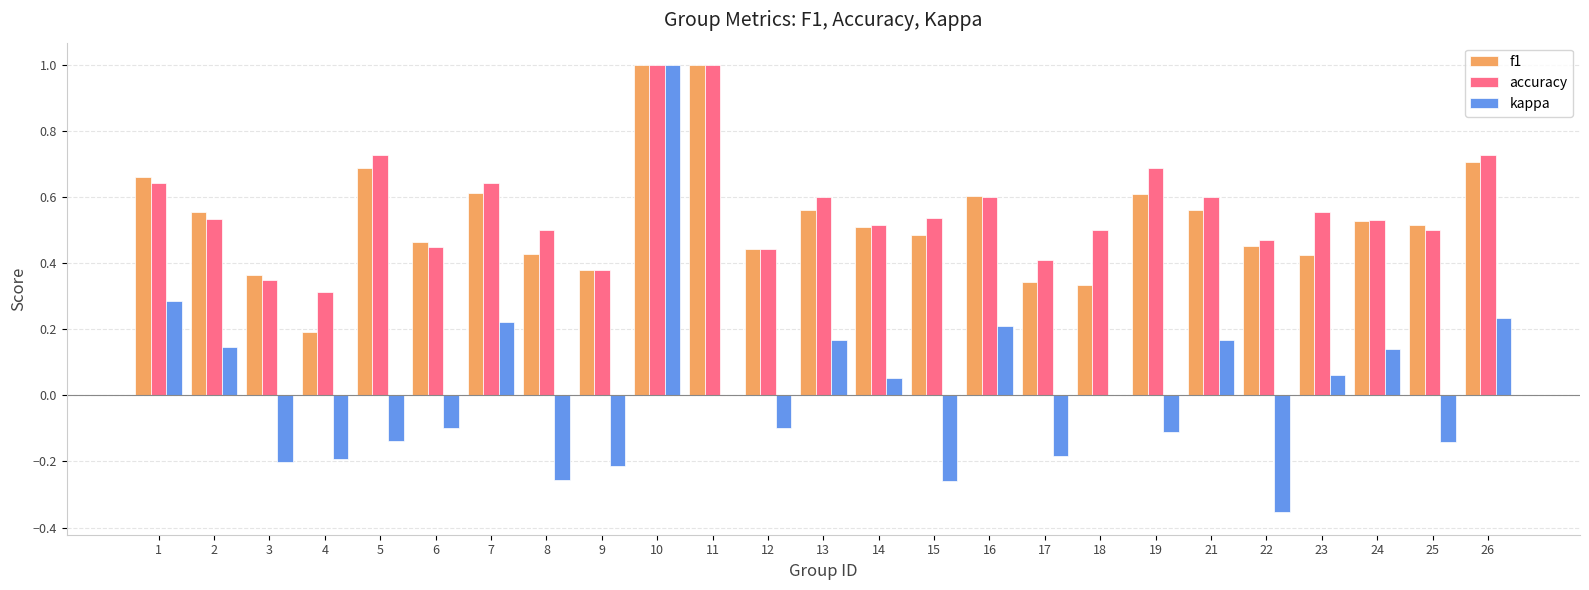

Count the number of data series in this chart.

3